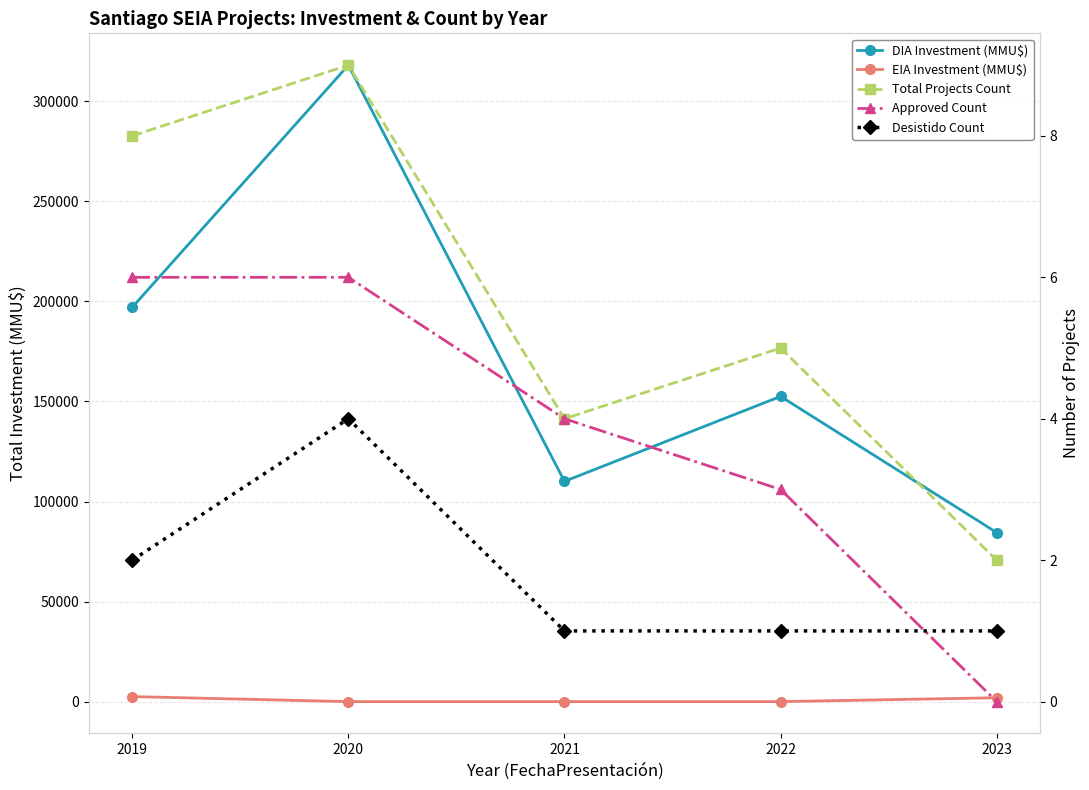

Does the chart display data point markers on the line(s)?

Yes